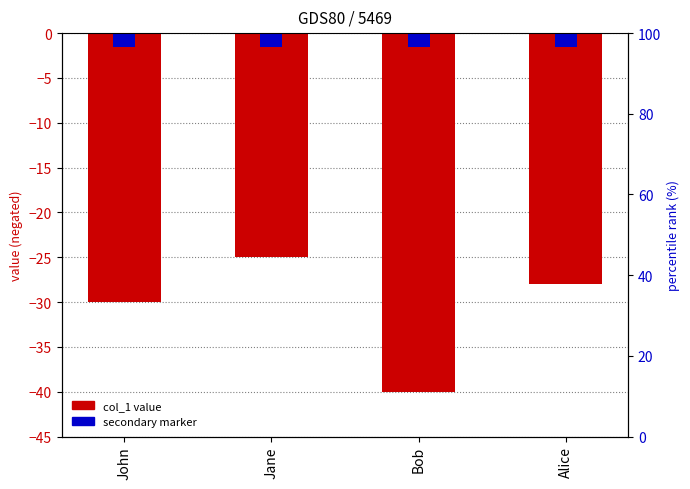

True or false: the data shows -14 at Bob.

False